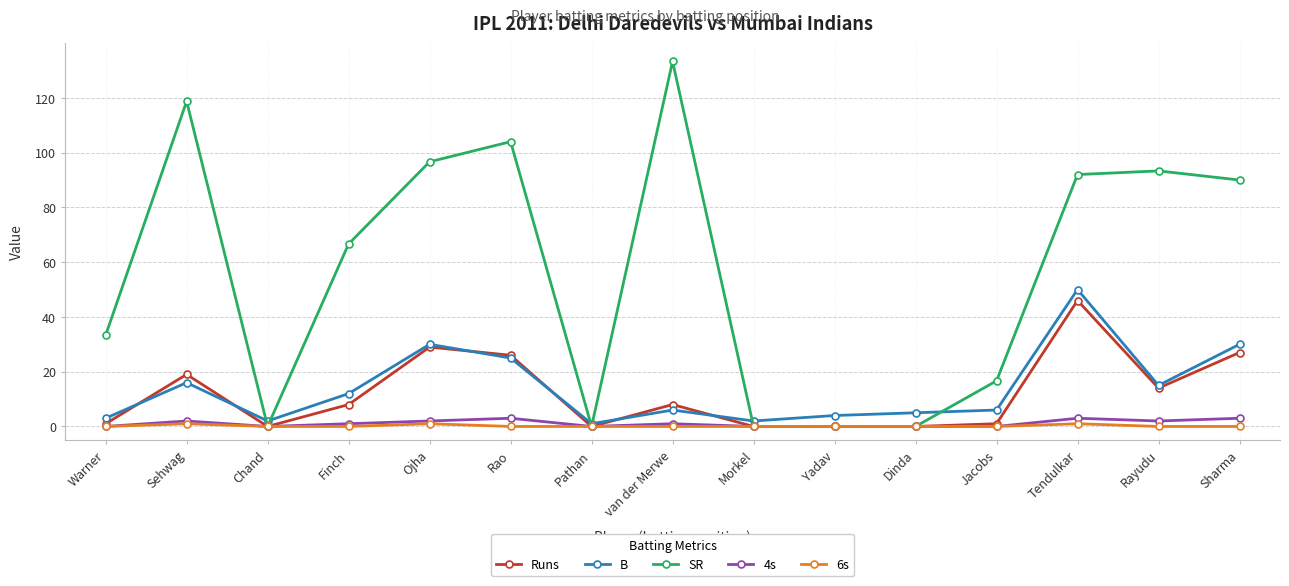

What is the greatest value displayed?

133.3